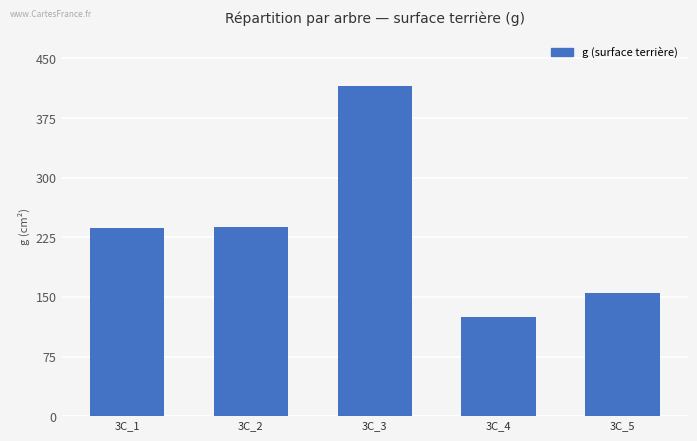

Which has a higher value, 3C_4 or 3C_2?

3C_2